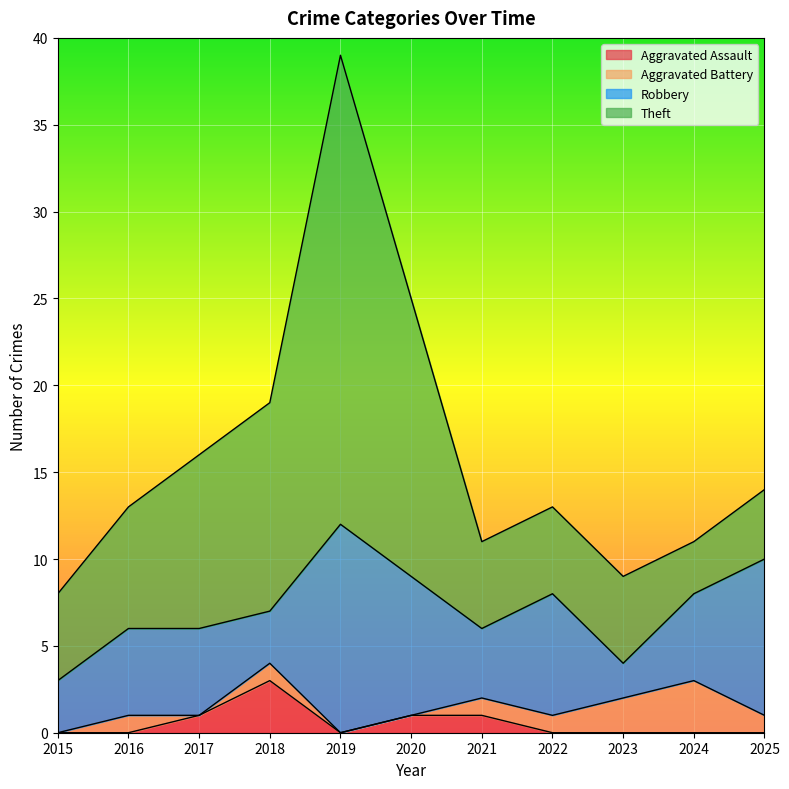

Does the chart display data point markers on the line(s)?

No